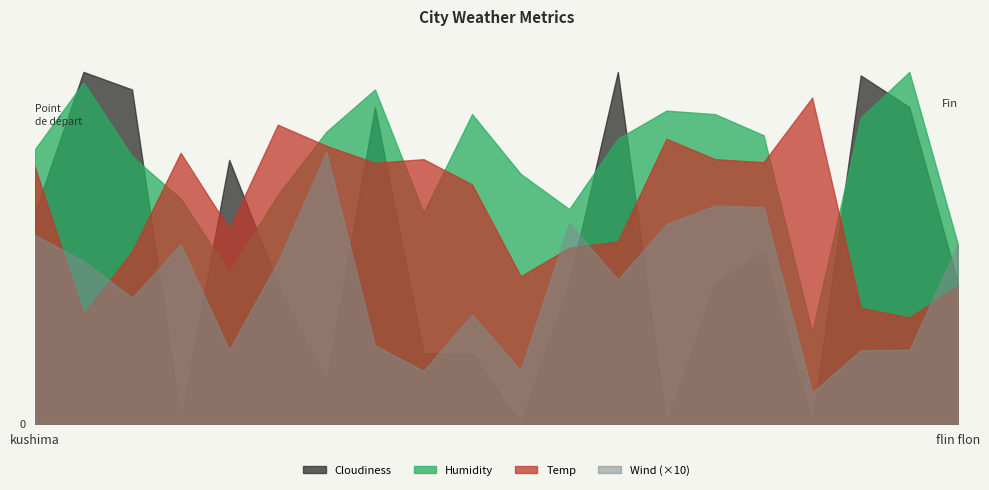

Rank the series by their average value, from lowest to highest.

Wind (×10), Cloudiness, Temp, Humidity